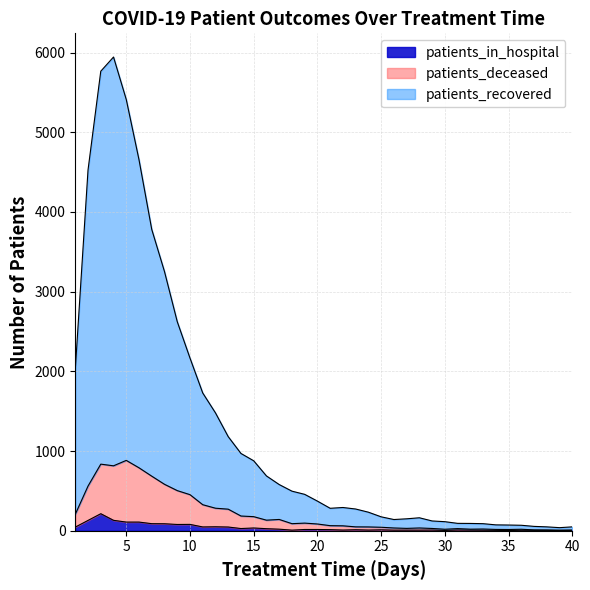

Rank the categories by patients_in_hospital value from highest to lowest.

3, 4, 2, 5, 6, 7, 8, 10, 9, 12, 11, 13, 1, 15, 14, 16, 17, 19, 20, 21, 23, 25, 31, 22, 24, 29, 18, 26, 27, 28, 32, 33, 36, 34, 37, 38, 30, 35, 40, 39